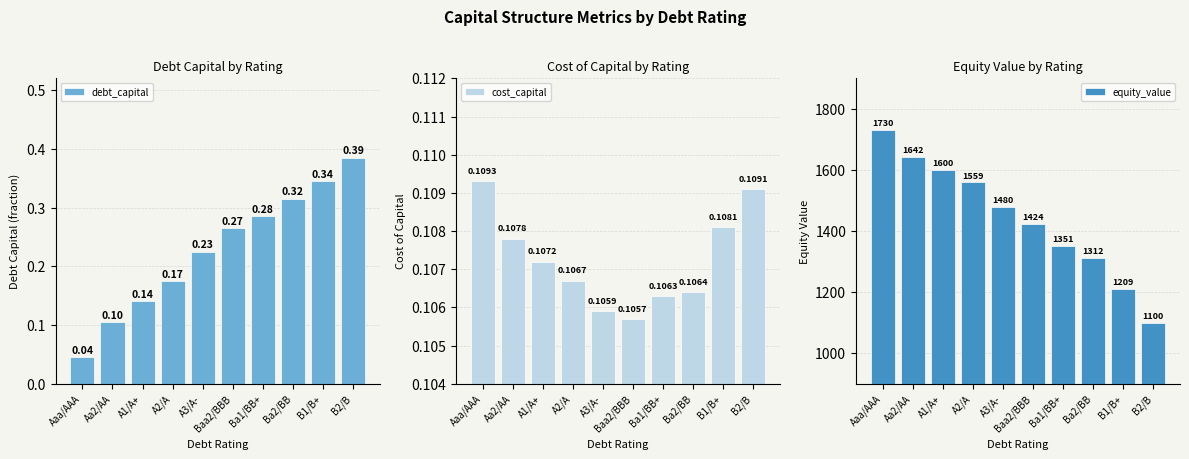

What position from the left is A3/A-?

5